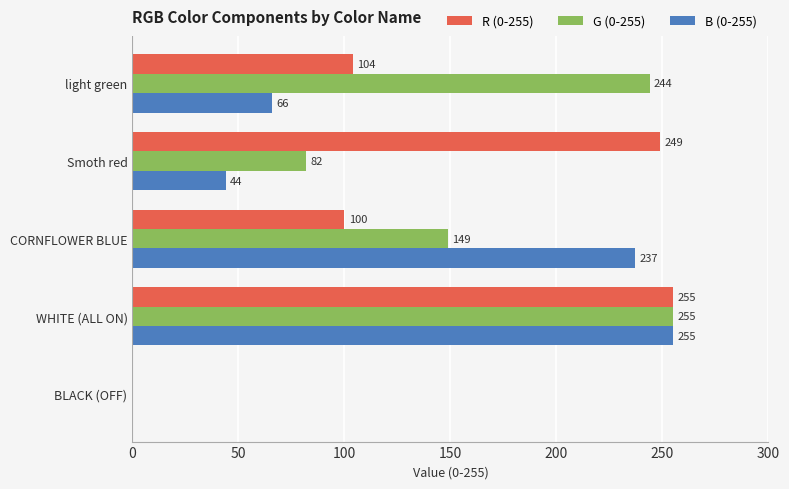

The G (0-255) series shows 149 at CORNFLOWER BLUE. True or false?

True